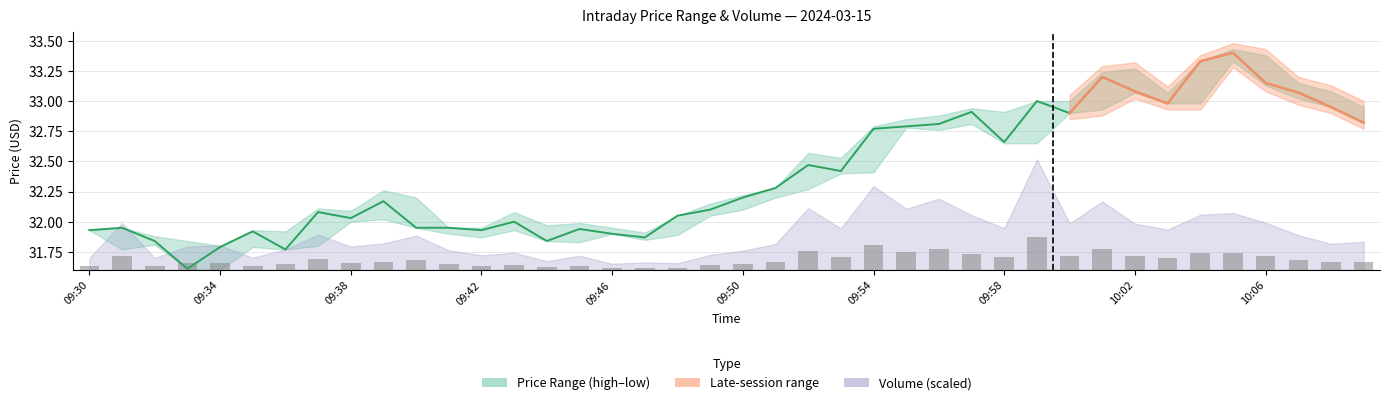

What is the approximate value of Volume bars at 39?

0.1